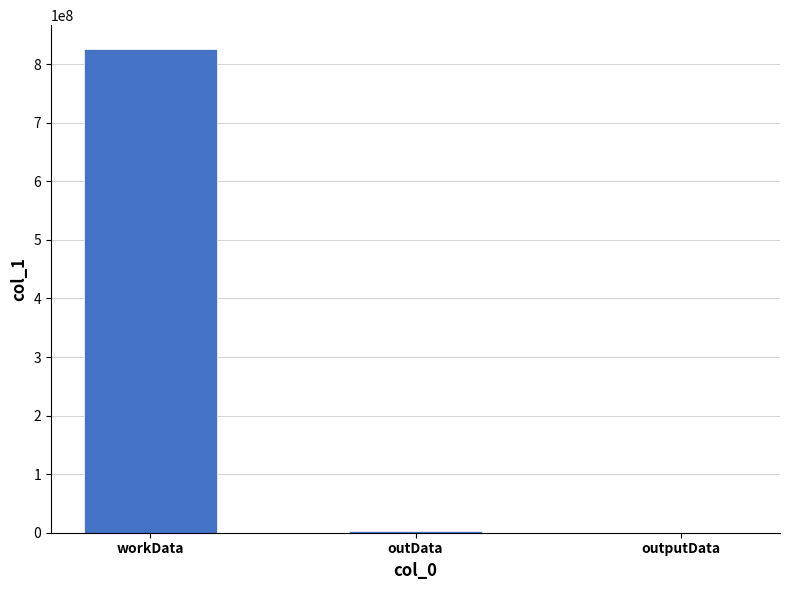

At which category does the chart reach its peak across all series?

workData